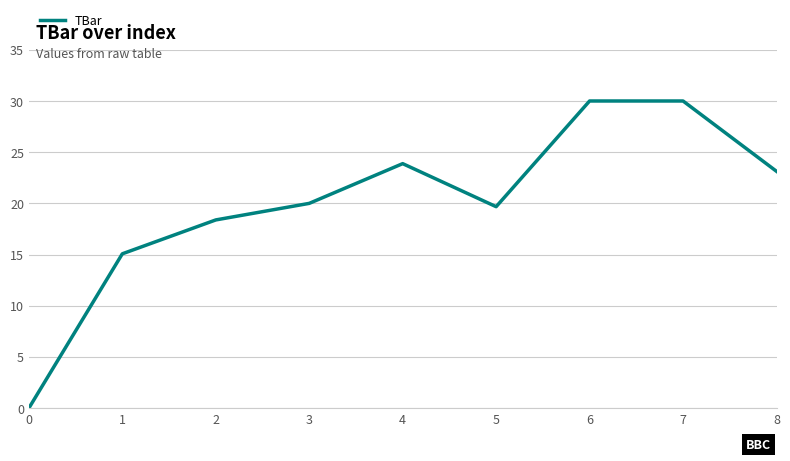

Reading left to right, what are all the values shown in this chart?

0=0.0	1=15.1	2=18.4	3=20.0	4=23.9	5=19.7	6=30.0	7=30.0	8=23.1